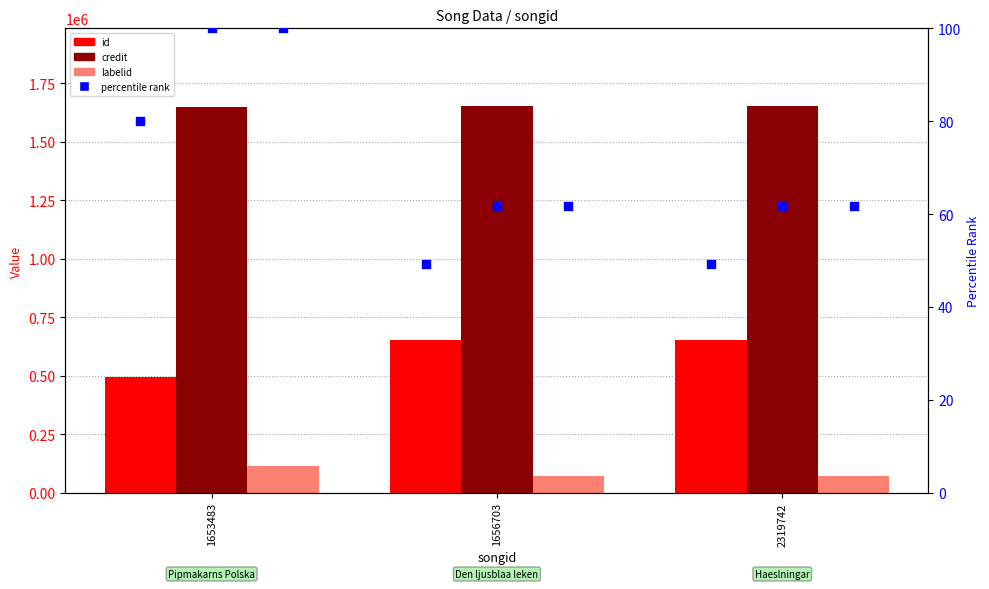

At how many categories does at least one series exceed 272033?

3